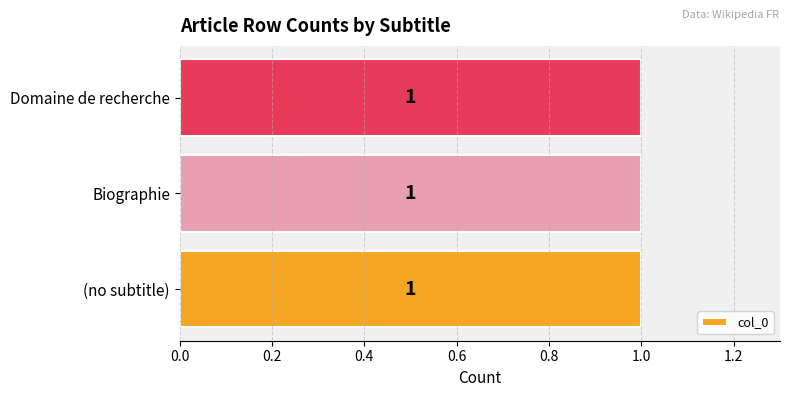

Does the chart contain any negative values?

No